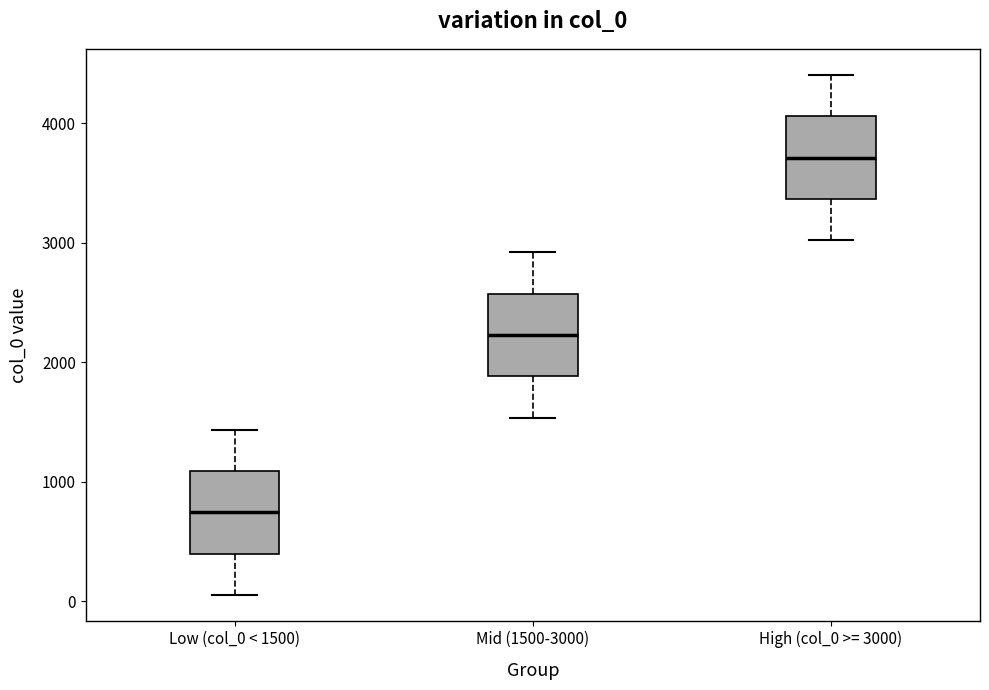

Reading left to right, transcribe this box plot: for each box, give where its median line is, the range the box spans, and where its two whiskers end, as read against the y-axis. The values are not printed on the chart, so give them approximately, as read against the axis.

Low (col_0 < 1500): median 700, box 400 to 1100, whiskers 100 to 1400
Mid (1500-3000): median 2200, box 1900 to 2600, whiskers 1500 to 2900
High (col_0 >= 3000): median 3700, box 3400 to 4100, whiskers 3000 to 4400